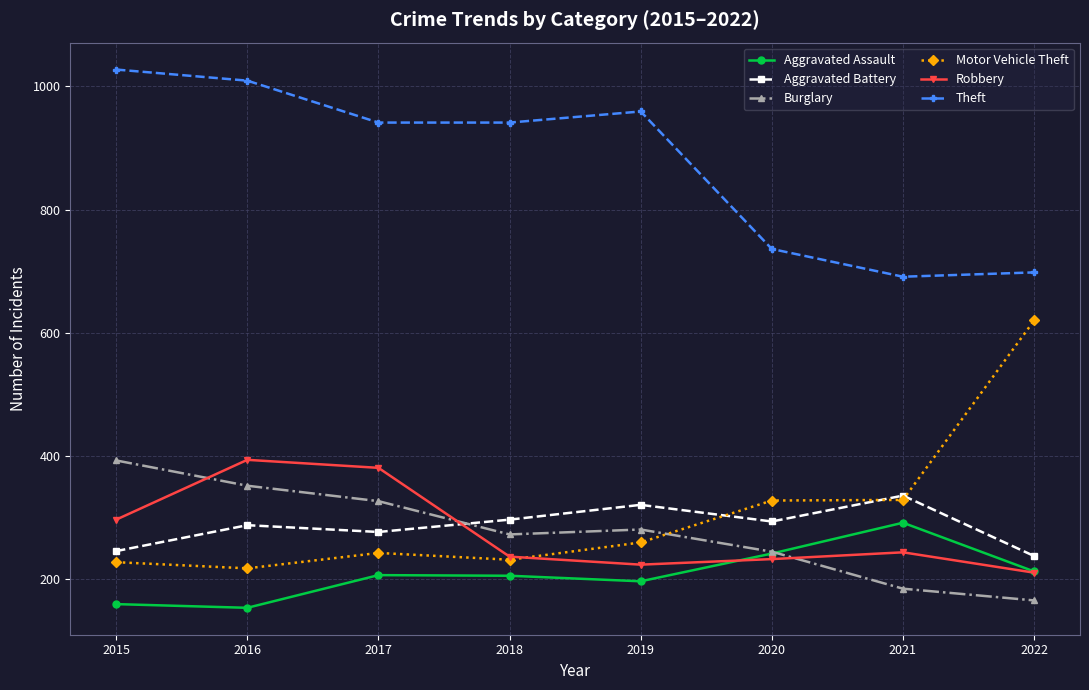

What are all the series names shown in the legend?

Aggravated Assault, Aggravated Battery, Burglary, Motor Vehicle Theft, Robbery, Theft